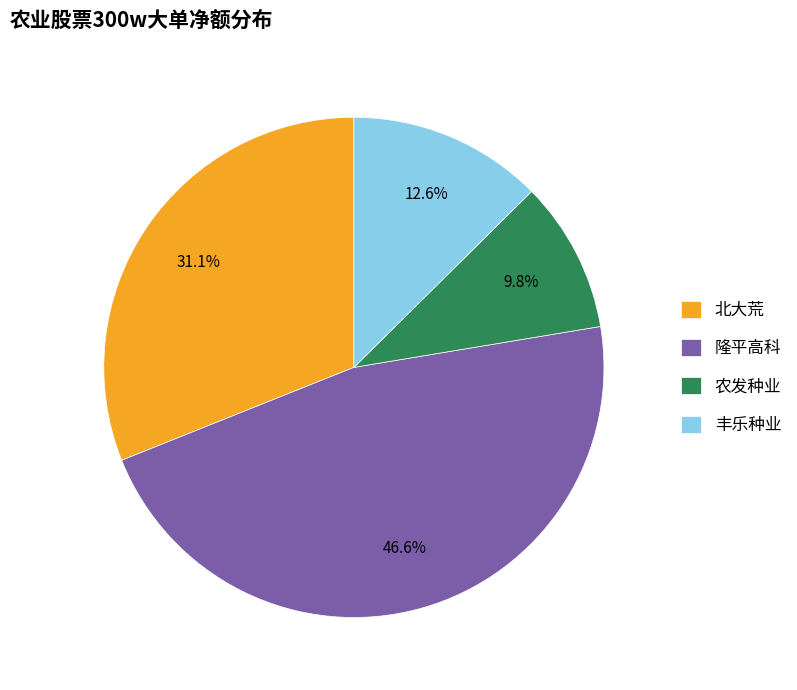

To the nearest percent, what is the combined percentage of 北大荒 and 隆平高科?

78%